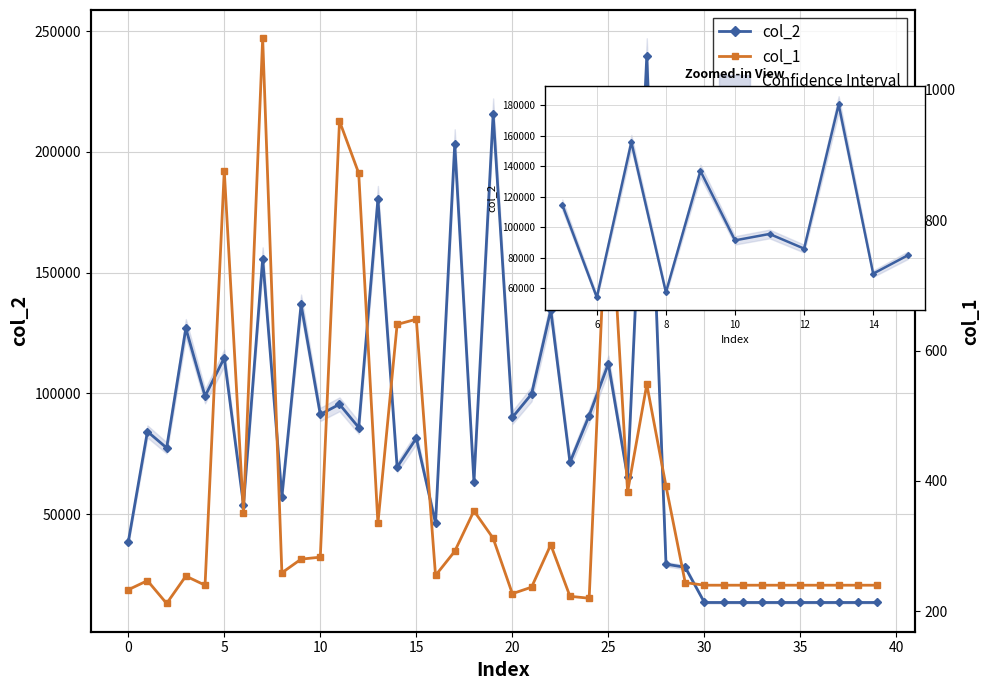

In col_2, how many points are lower than both neighbors (excluding endpoints)?

12